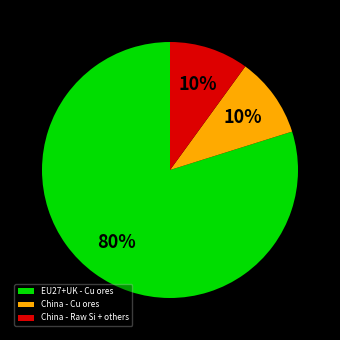

Which slice is the largest?

EU27+UK - Cu ores